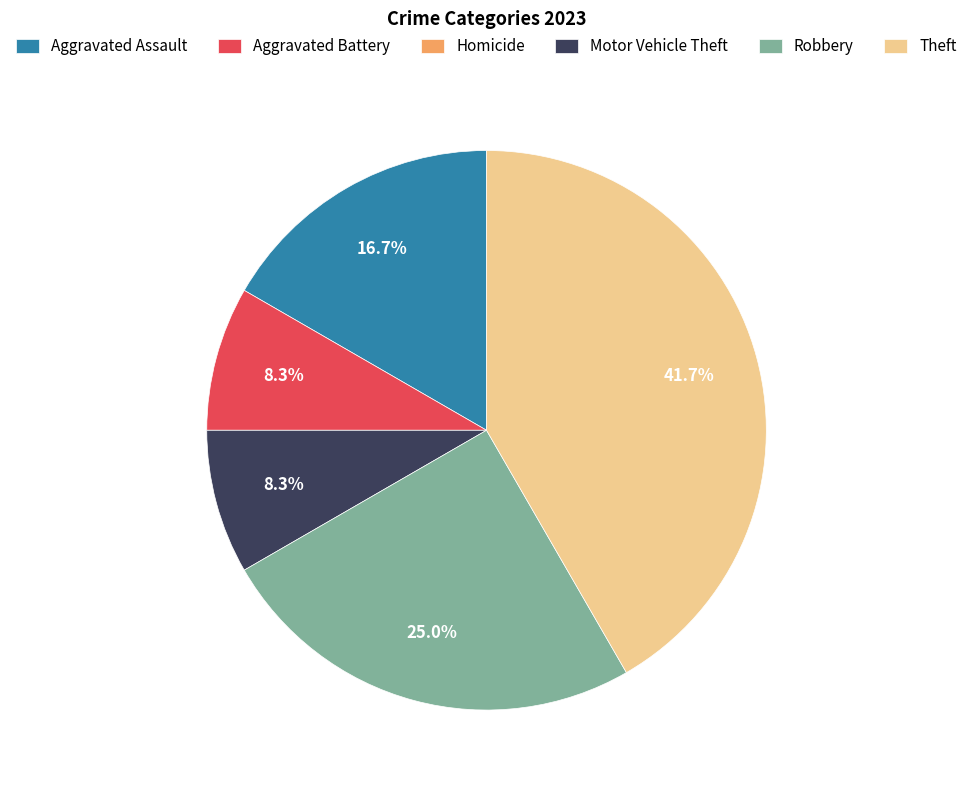

Which has a higher value, Robbery or Aggravated Battery?

Robbery